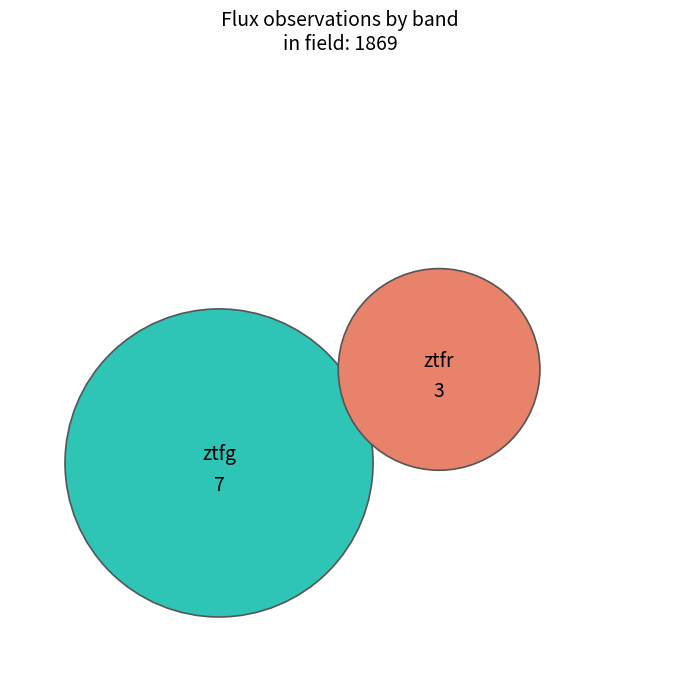

To the nearest percent, what is the average slice percentage?

50%